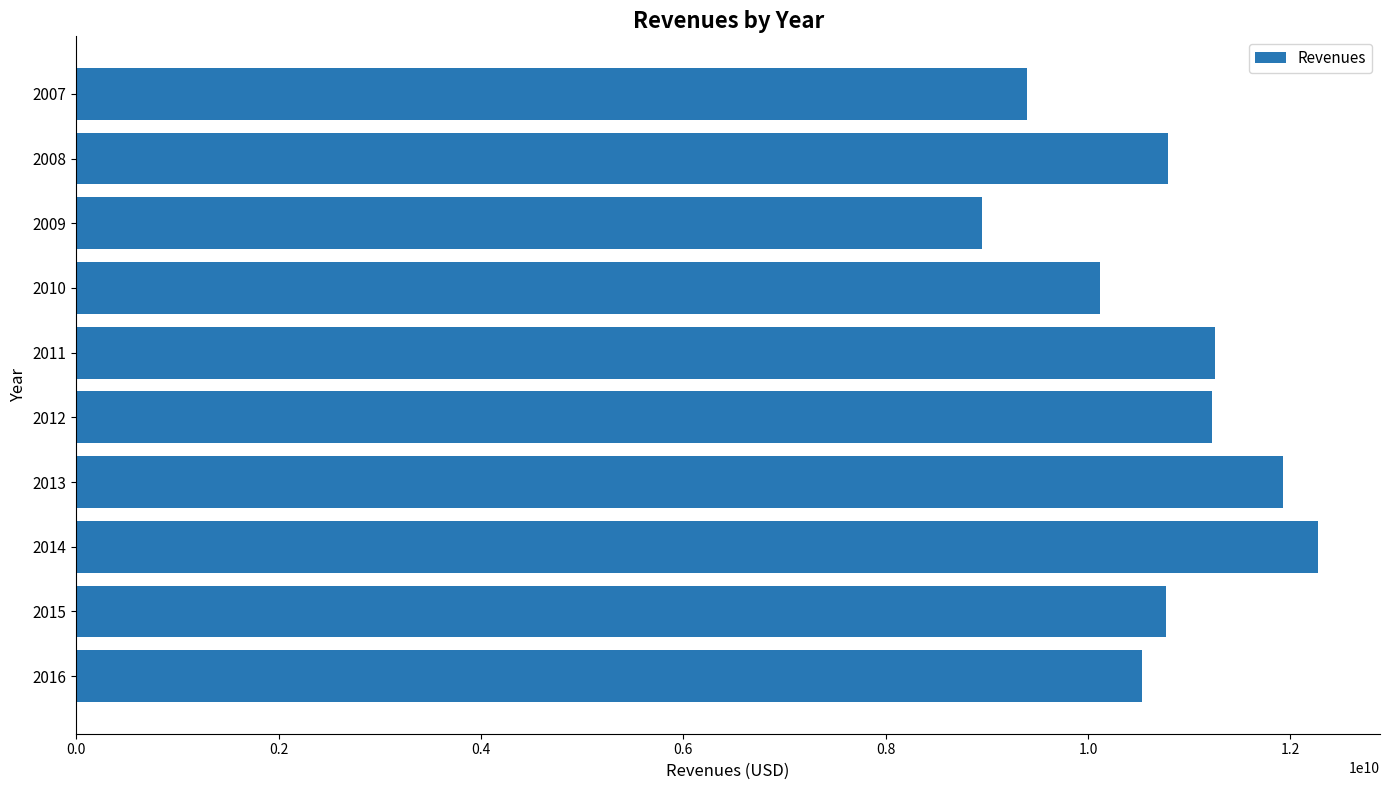

Read the value at 2016, to the nearest 100.

10534000000